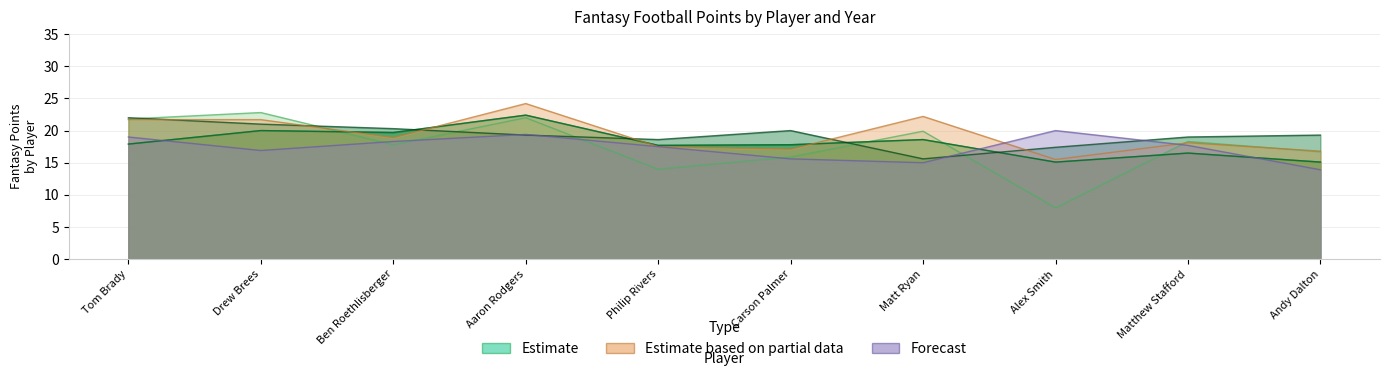

Does the chart display data point markers on the line(s)?

No